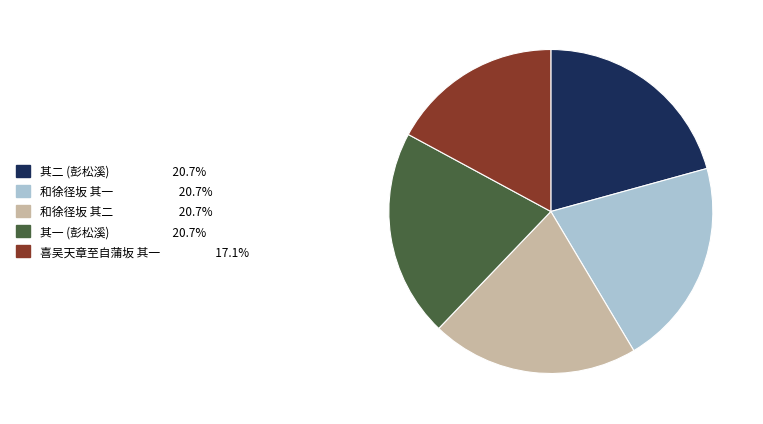

Is there a majority slice in this chart?

No